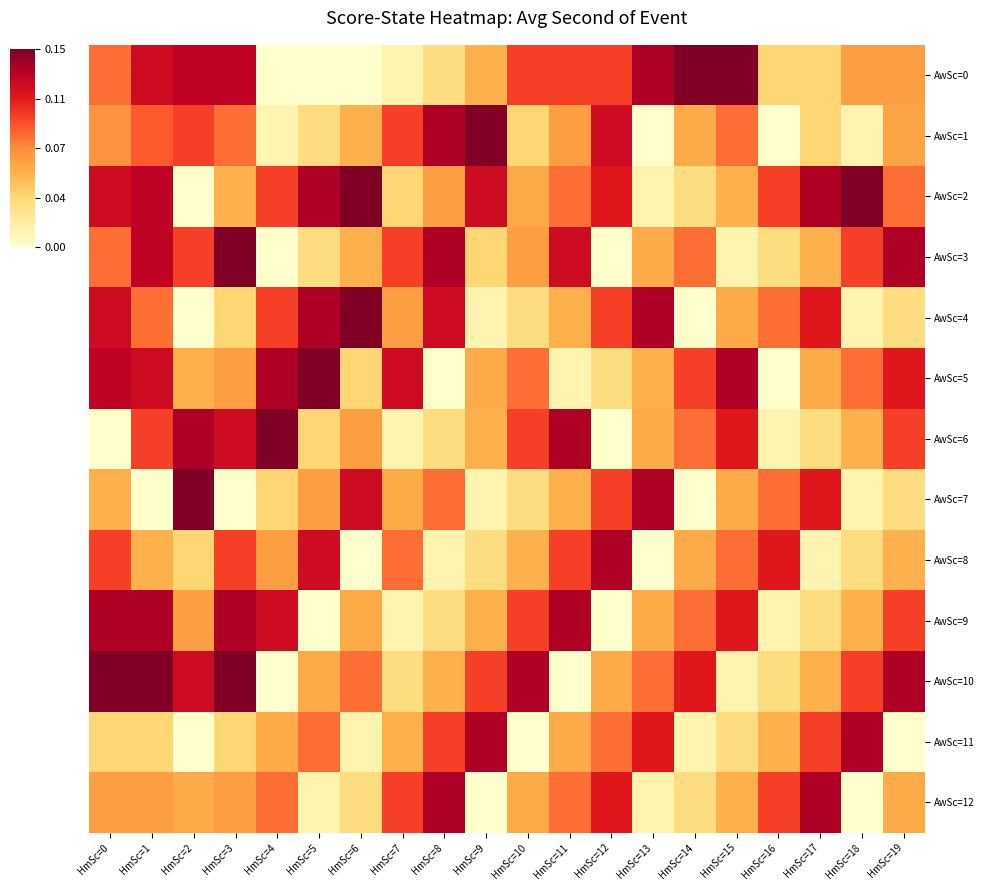

Reading left to right, what are all the values shown in this chart?

AwSc=0: HmSc=0=30	HmSc=1=43	HmSc=2=45	HmSc=3=45	HmSc=4=2	HmSc=5=2	HmSc=6=2	HmSc=7=6	HmSc=8=13	HmSc=9=21	HmSc=10=35	HmSc=11=35	HmSc=12=35	HmSc=13=47	HmSc=14=52	HmSc=15=52	HmSc=16=15	HmSc=17=15	HmSc=18=24	HmSc=19=24
AwSc=1: HmSc=0=26	HmSc=1=32	HmSc=2=35	HmSc=3=30	HmSc=4=6	HmSc=5=13	HmSc=6=21	HmSc=7=35	HmSc=8=47	HmSc=9=52	HmSc=10=15	HmSc=11=24	HmSc=12=43	HmSc=13=2	HmSc=14=22	HmSc=15=30	HmSc=16=2	HmSc=17=15	HmSc=18=6	HmSc=19=23
AwSc=2: HmSc=0=43	HmSc=1=45	HmSc=2=2	HmSc=3=21	HmSc=4=35	HmSc=5=47	HmSc=6=52	HmSc=7=15	HmSc=8=24	HmSc=9=43	HmSc=10=22	HmSc=11=30	HmSc=12=40	HmSc=13=6	HmSc=14=13	HmSc=15=21	HmSc=16=35	HmSc=17=47	HmSc=18=52	HmSc=19=30
AwSc=3: HmSc=0=30	HmSc=1=45	HmSc=2=35	HmSc=3=52	HmSc=4=2	HmSc=5=13	HmSc=6=21	HmSc=7=35	HmSc=8=47	HmSc=9=15	HmSc=10=24	HmSc=11=43	HmSc=12=2	HmSc=13=22	HmSc=14=30	HmSc=15=6	HmSc=16=13	HmSc=17=21	HmSc=18=35	HmSc=19=47
AwSc=4: HmSc=0=43	HmSc=1=30	HmSc=2=2	HmSc=3=15	HmSc=4=35	HmSc=5=47	HmSc=6=52	HmSc=7=24	HmSc=8=43	HmSc=9=6	HmSc=10=13	HmSc=11=21	HmSc=12=35	HmSc=13=47	HmSc=14=2	HmSc=15=22	HmSc=16=30	HmSc=17=40	HmSc=18=6	HmSc=19=13
AwSc=5: HmSc=0=45	HmSc=1=43	HmSc=2=21	HmSc=3=24	HmSc=4=47	HmSc=5=52	HmSc=6=15	HmSc=7=43	HmSc=8=2	HmSc=9=22	HmSc=10=30	HmSc=11=6	HmSc=12=13	HmSc=13=21	HmSc=14=35	HmSc=15=47	HmSc=16=2	HmSc=17=22	HmSc=18=30	HmSc=19=40
AwSc=6: HmSc=0=2	HmSc=1=35	HmSc=2=47	HmSc=3=43	HmSc=4=52	HmSc=5=15	HmSc=6=24	HmSc=7=6	HmSc=8=13	HmSc=9=21	HmSc=10=35	HmSc=11=47	HmSc=12=2	HmSc=13=22	HmSc=14=30	HmSc=15=40	HmSc=16=6	HmSc=17=13	HmSc=18=21	HmSc=19=35
AwSc=7: HmSc=0=21	HmSc=1=2	HmSc=2=52	HmSc=3=2	HmSc=4=15	HmSc=5=24	HmSc=6=43	HmSc=7=22	HmSc=8=30	HmSc=9=6	HmSc=10=13	HmSc=11=21	HmSc=12=35	HmSc=13=47	HmSc=14=2	HmSc=15=22	HmSc=16=30	HmSc=17=40	HmSc=18=6	HmSc=19=13
AwSc=8: HmSc=0=35	HmSc=1=21	HmSc=2=15	HmSc=3=35	HmSc=4=24	HmSc=5=43	HmSc=6=2	HmSc=7=30	HmSc=8=6	HmSc=9=13	HmSc=10=21	HmSc=11=35	HmSc=12=47	HmSc=13=2	HmSc=14=22	HmSc=15=30	HmSc=16=40	HmSc=17=6	HmSc=18=13	HmSc=19=21
AwSc=9: HmSc=0=47	HmSc=1=47	HmSc=2=24	HmSc=3=47	HmSc=4=43	HmSc=5=2	HmSc=6=22	HmSc=7=6	HmSc=8=13	HmSc=9=21	HmSc=10=35	HmSc=11=47	HmSc=12=2	HmSc=13=22	HmSc=14=30	HmSc=15=40	HmSc=16=6	HmSc=17=13	HmSc=18=21	HmSc=19=35
AwSc=10: HmSc=0=52	HmSc=1=52	HmSc=2=43	HmSc=3=52	HmSc=4=2	HmSc=5=22	HmSc=6=30	HmSc=7=13	HmSc=8=21	HmSc=9=35	HmSc=10=47	HmSc=11=2	HmSc=12=22	HmSc=13=30	HmSc=14=40	HmSc=15=6	HmSc=16=13	HmSc=17=21	HmSc=18=35	HmSc=19=47
AwSc=11: HmSc=0=15	HmSc=1=15	HmSc=2=2	HmSc=3=15	HmSc=4=22	HmSc=5=30	HmSc=6=6	HmSc=7=21	HmSc=8=35	HmSc=9=47	HmSc=10=2	HmSc=11=22	HmSc=12=30	HmSc=13=40	HmSc=14=6	HmSc=15=13	HmSc=16=21	HmSc=17=35	HmSc=18=47	HmSc=19=2
AwSc=12: HmSc=0=24	HmSc=1=24	HmSc=2=22	HmSc=3=24	HmSc=4=30	HmSc=5=6	HmSc=6=13	HmSc=7=35	HmSc=8=47	HmSc=9=2	HmSc=10=22	HmSc=11=30	HmSc=12=40	HmSc=13=6	HmSc=14=13	HmSc=15=21	HmSc=16=35	HmSc=17=47	HmSc=18=2	HmSc=19=22